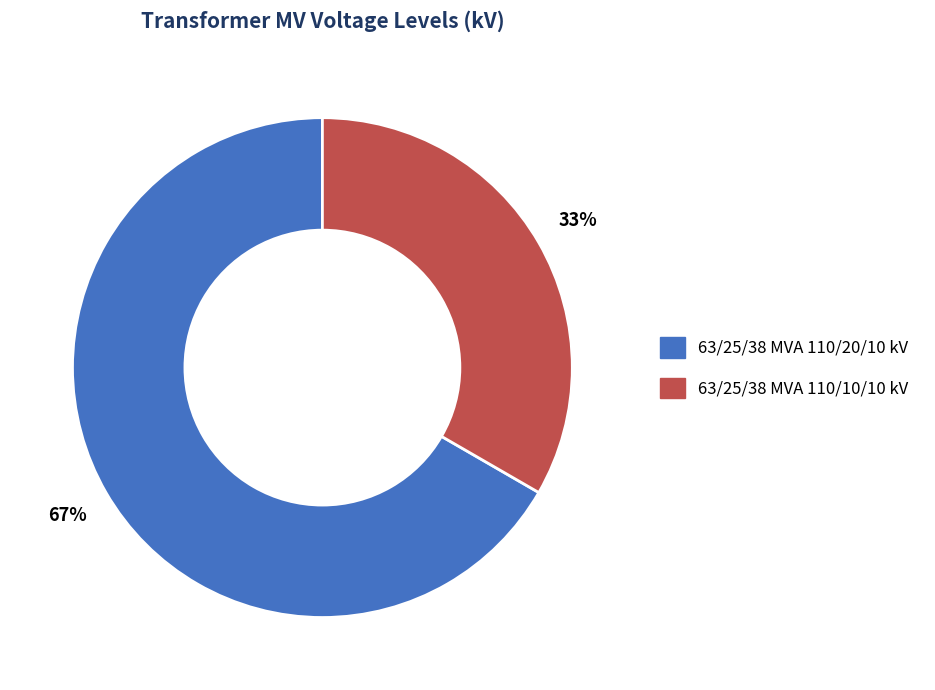

Which has a higher value, 63/25/38 MVA 110/20/10 kV or 63/25/38 MVA 110/10/10 kV?

63/25/38 MVA 110/20/10 kV